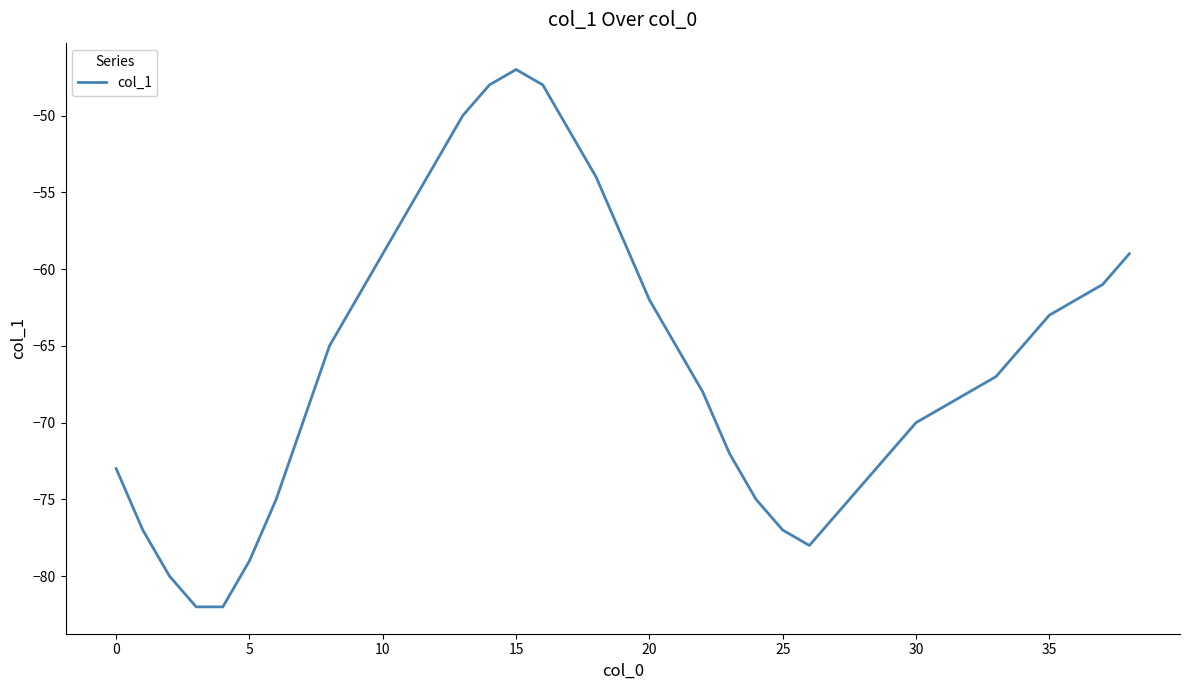

How many lines are shown in the chart?

1